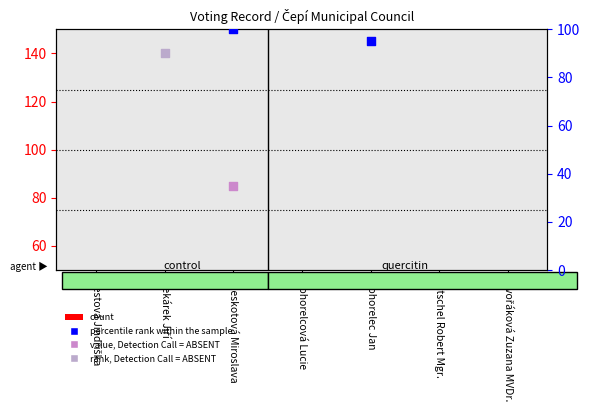

Which series contains the highest Y value?

percentile rank within the sample